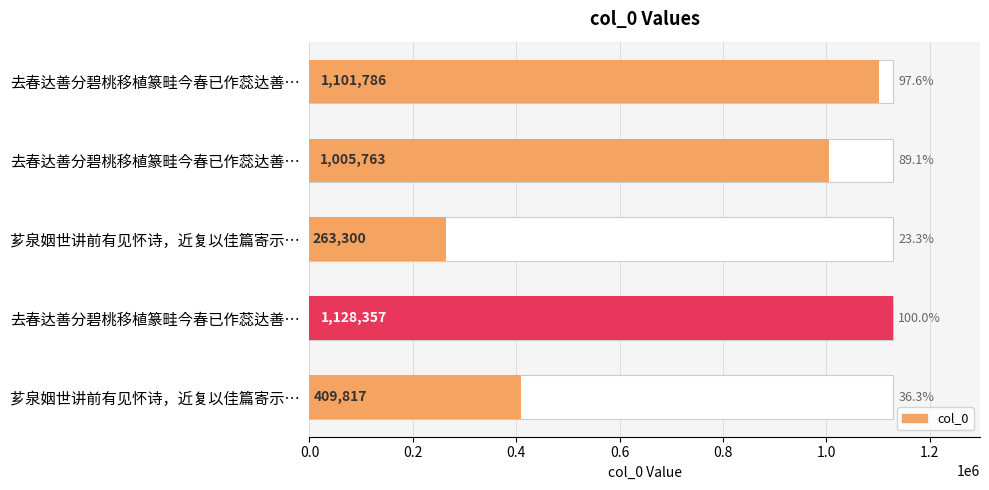

What is the minimum value shown in the chart?

263300